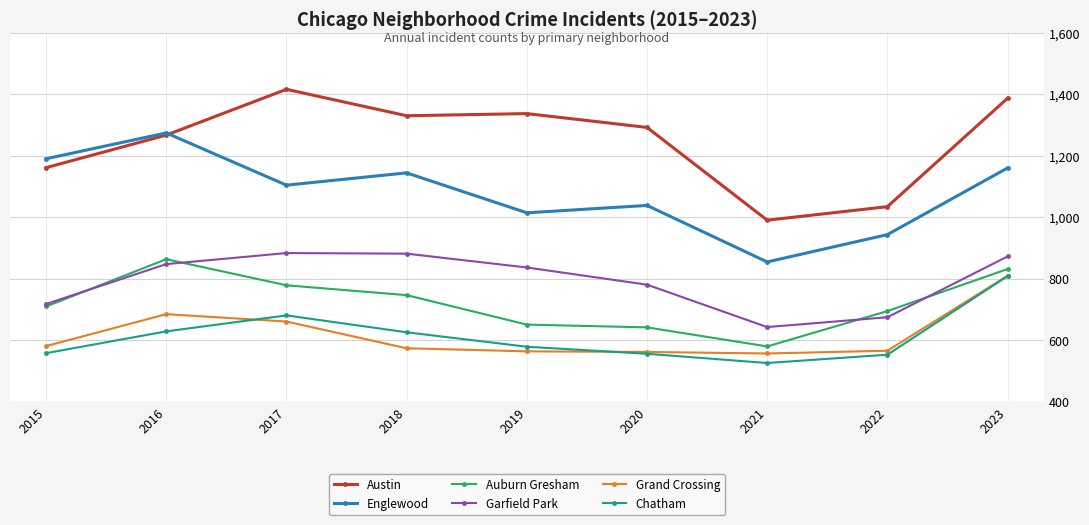

The Garfield Park series shows 403 at 2020. True or false?

False